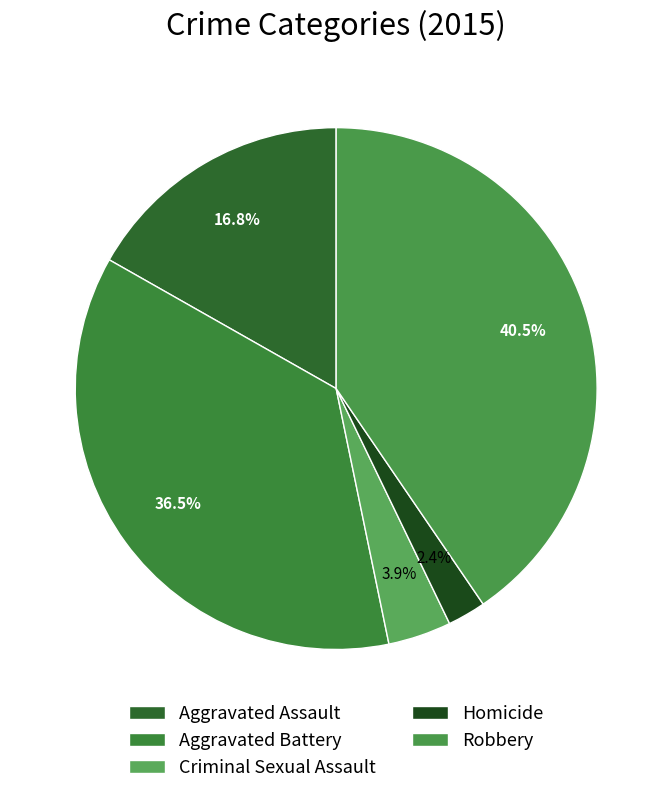

How much of the chart is everything except Criminal Sexual Assault?

96.1%